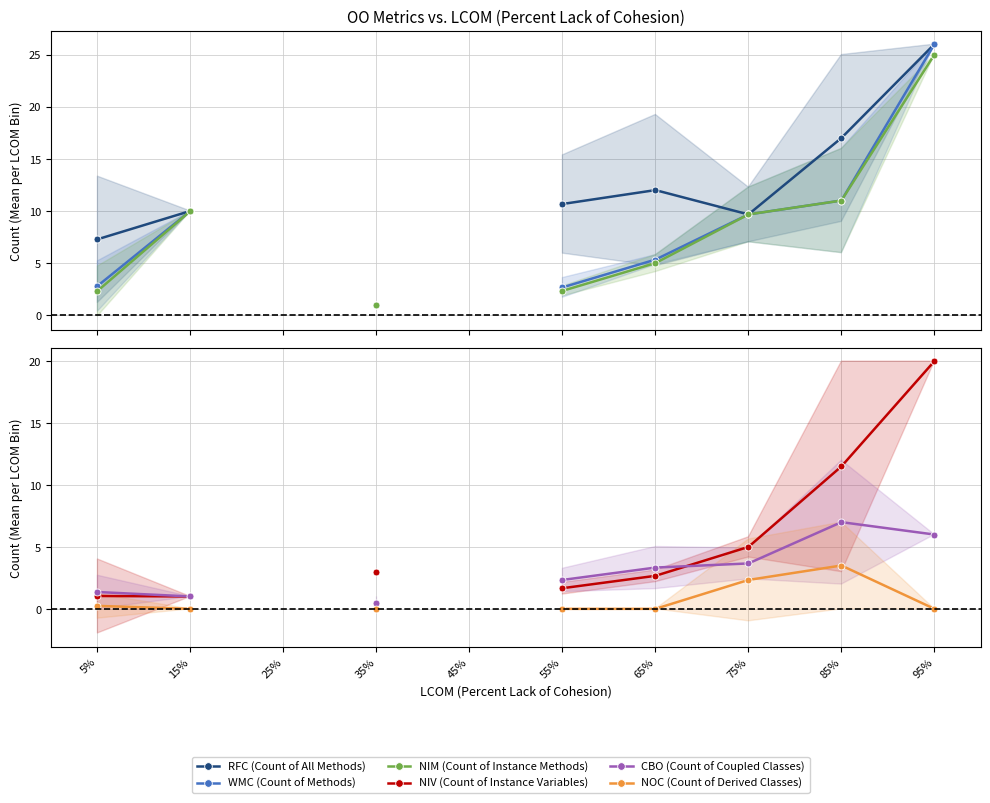

In CBO (Count of Coupled Classes), how many points are higher than both neighbors (excluding endpoints)?

1